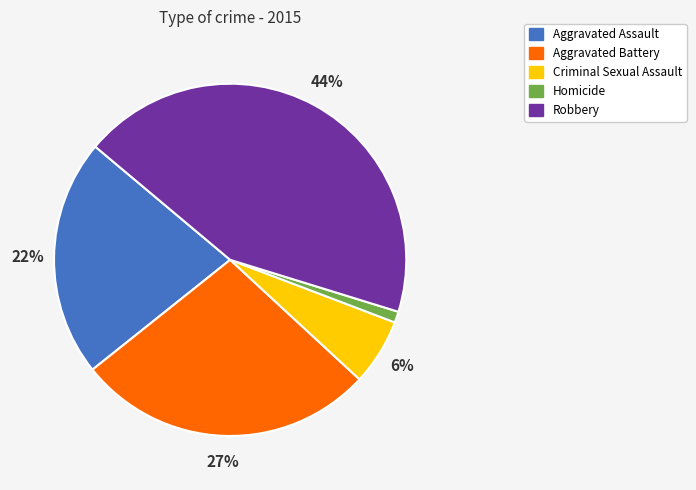

Which has a higher value, Homicide or Aggravated Assault?

Aggravated Assault